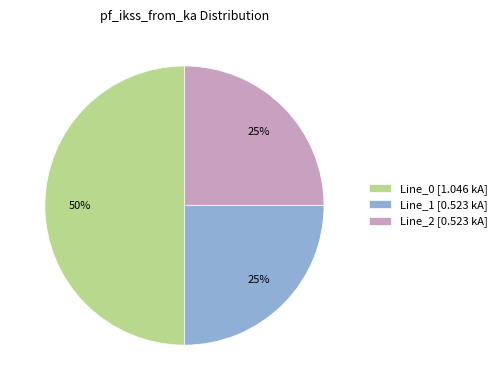

Is the sum of Line_0 [1.046 kA] and Line_2 [0.523 kA] greater than half?

Yes